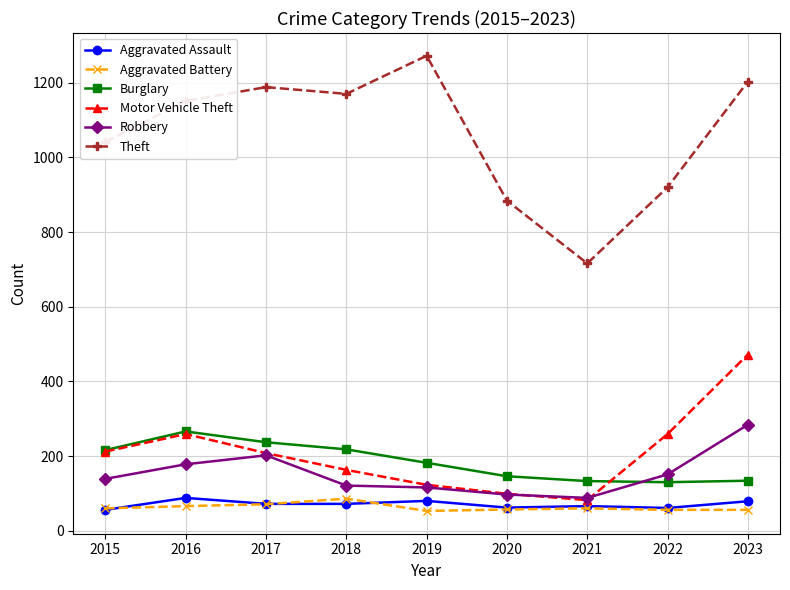

True or false: Theft and Aggravated Assault intersect in this chart.

False